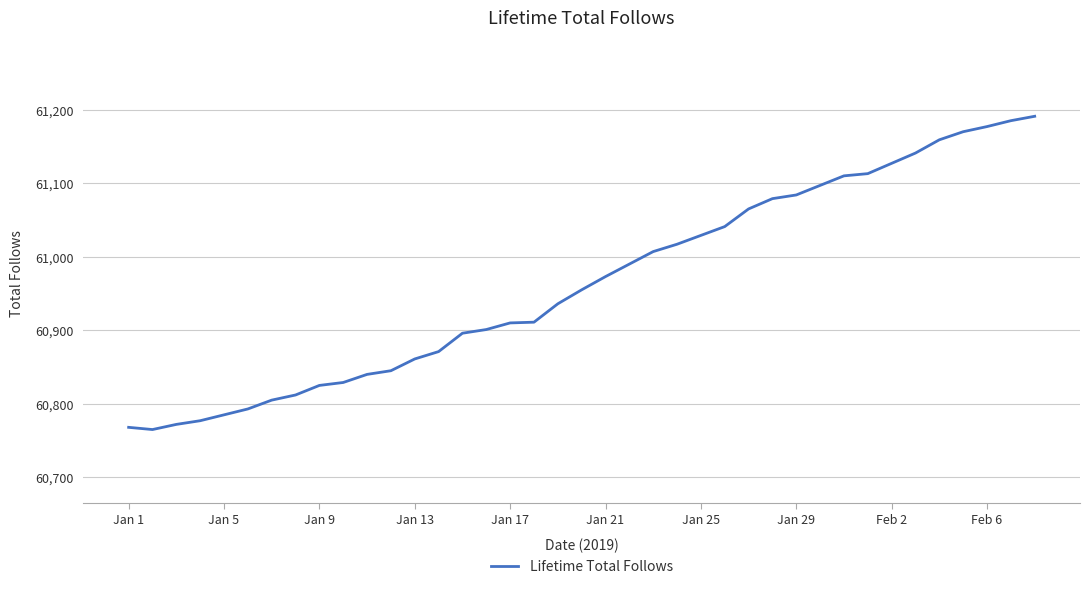

What is the minimum value shown in the chart?

60765